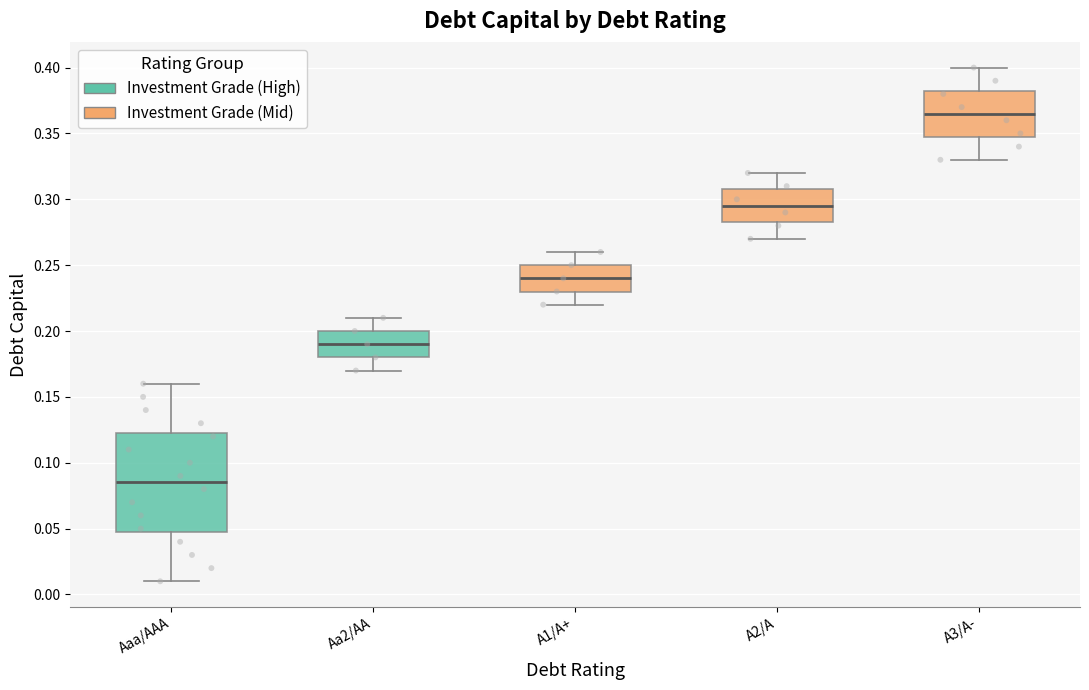

Reading left to right, transcribe this box plot: for each box, give where its median line is, the range the box spans, and where its two whiskers end, as read against the y-axis. The values are not printed on the chart, so give them approximately, as read against the axis.

Aaa/AAA: median 0.085, box 0.050 to 0.125, whiskers 0.010 to 0.160
Aa2/AA: median 0.190, box 0.180 to 0.200, whiskers 0.170 to 0.210
A1/A+: median 0.240, box 0.230 to 0.250, whiskers 0.220 to 0.260
A2/A: median 0.295, box 0.285 to 0.310, whiskers 0.270 to 0.320
A3/A-: median 0.365, box 0.350 to 0.385, whiskers 0.330 to 0.400